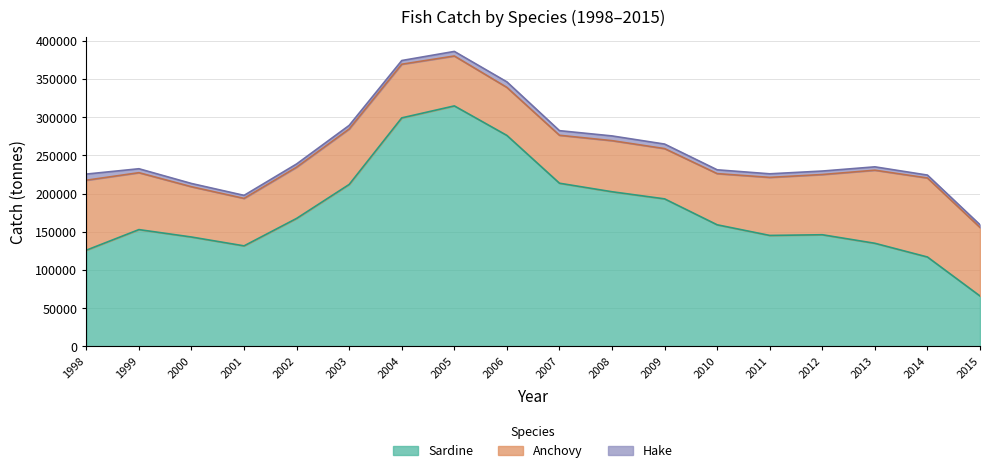

What is the minimum value for Anchovy?

62092.9